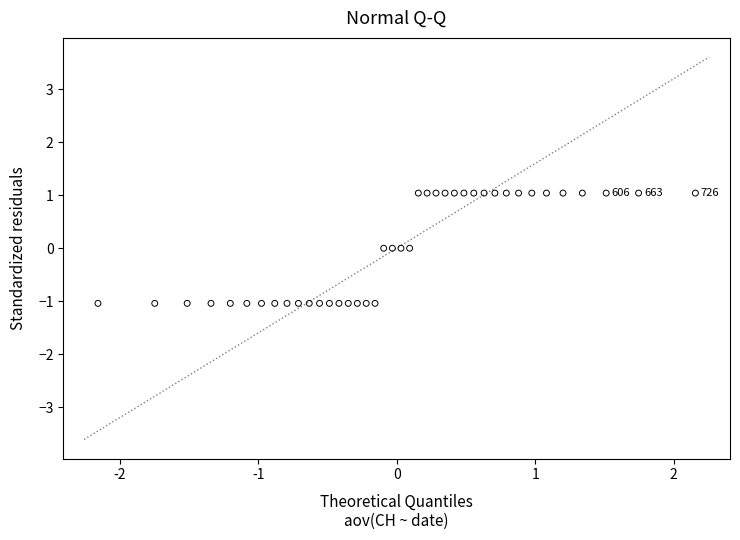

What is the range of Y values (max minus min)?

2.1